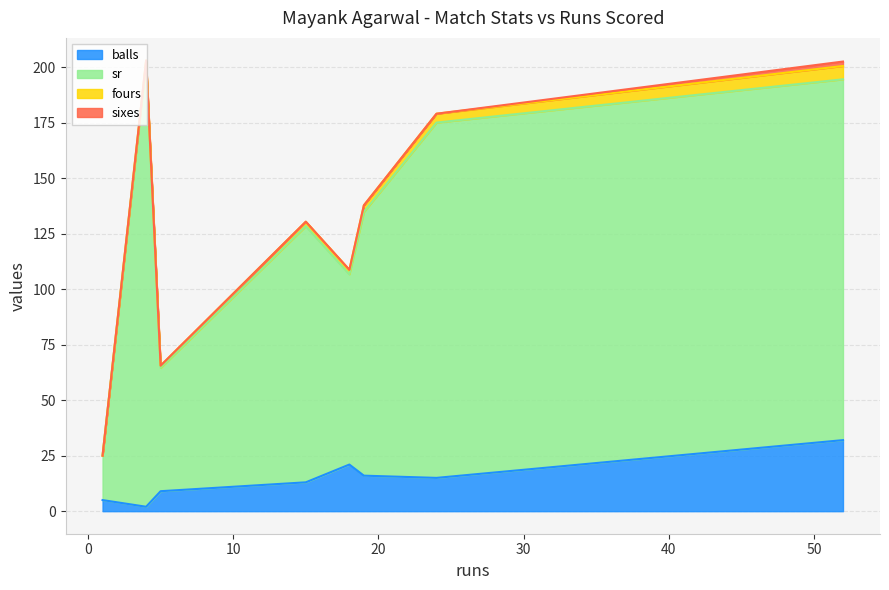

Is it true that sixes equals 0.0 at 24?

True